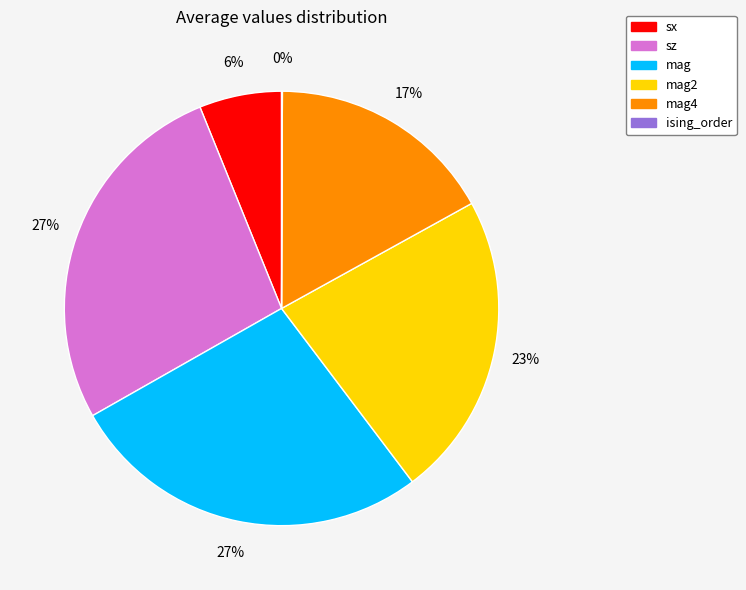

To the nearest percent, what is the average slice percentage?

17%